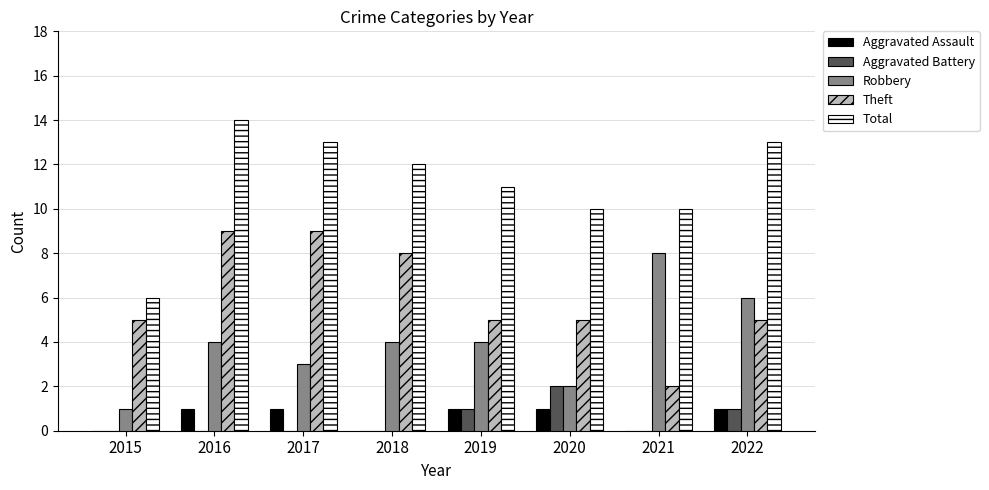

Reading right to left, transcribe all the data shown in this chart.

Aggravated Assault: 1	0	1	1	0	1	1	0
Aggravated Battery: 1	0	2	1	0	0	0	0
Robbery: 6	8	2	4	4	3	4	1
Theft: 5	2	5	5	8	9	9	5
Total: 13	10	10	11	12	13	14	6